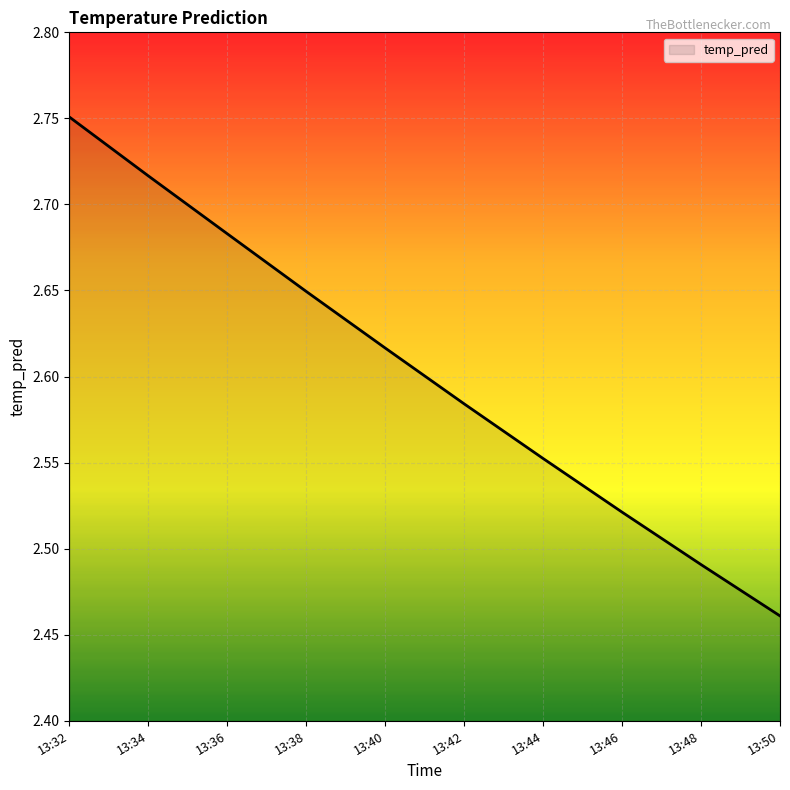

The value at 13:46 is 4.0. True or false?

False